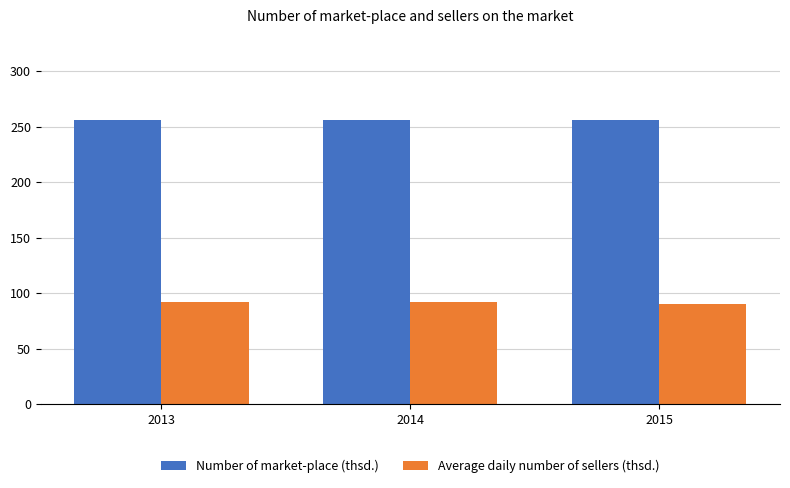

What is the difference between the highest and lowest values at 2013?

164